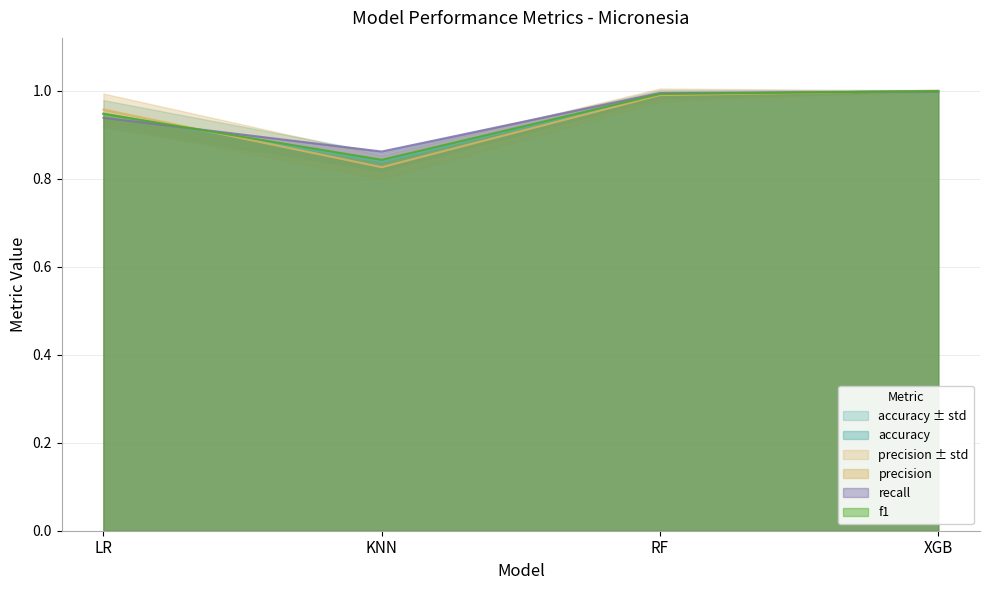

True or false: recall has more than 2 points higher than both neighbors.

False